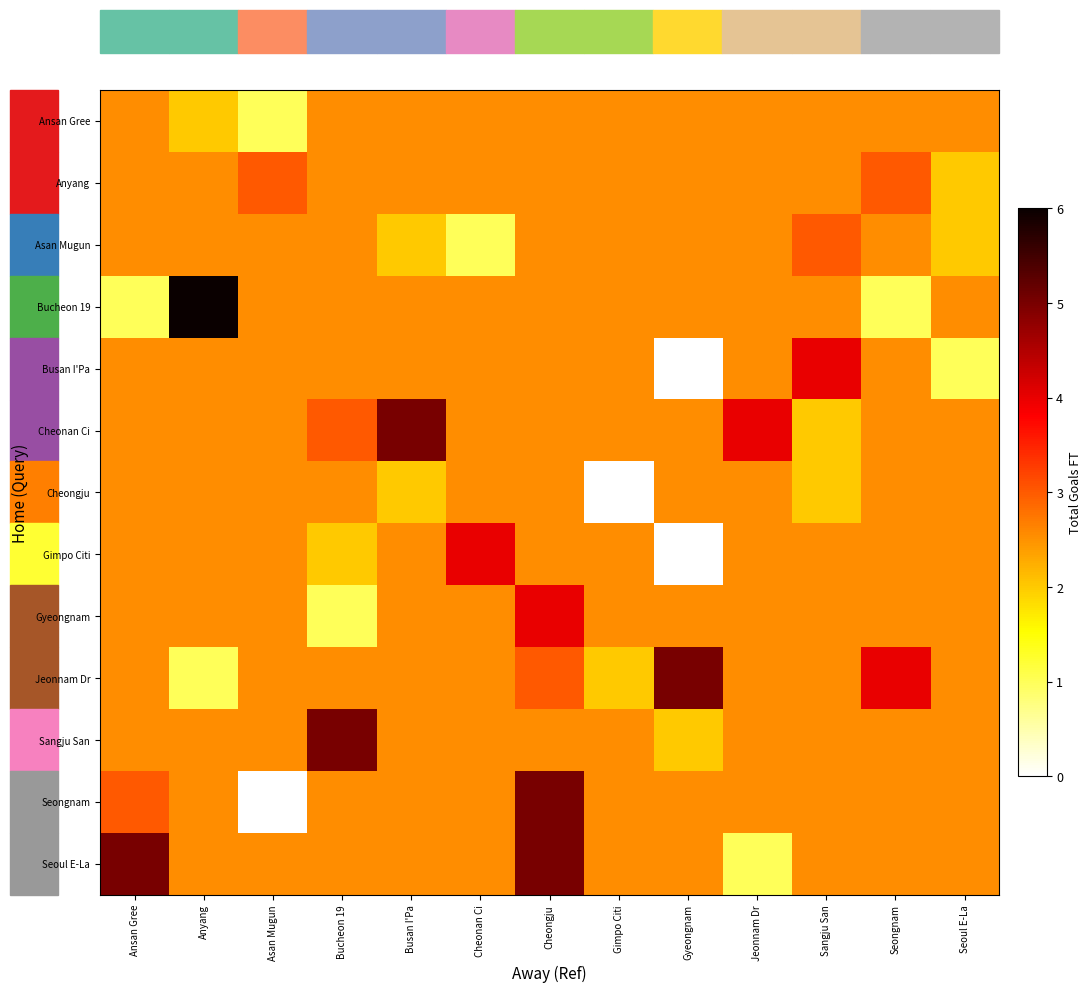

Reading right to left, what are all the values shown in this chart?

Ansan Gree: Seoul E-La=2.5	Seongnam=2.5	Sangju San=2.5	Jeonnam Dr=2.5	Gyeongnam=2.5	Gimpo Citi=2.5	Cheongju=2.5	Cheonan Ci=2.5	Busan I'Pa=2.5	Bucheon 19=2.5	Asan Mugun=1.0	Anyang=2.0	Ansan Gree=2.5
Anyang: Seoul E-La=2.0	Seongnam=3.0	Sangju San=2.5	Jeonnam Dr=2.5	Gyeongnam=2.5	Gimpo Citi=2.5	Cheongju=2.5	Cheonan Ci=2.5	Busan I'Pa=2.5	Bucheon 19=2.5	Asan Mugun=3.0	Anyang=2.5	Ansan Gree=2.5
Asan Mugun: Seoul E-La=2.0	Seongnam=2.5	Sangju San=3.0	Jeonnam Dr=2.5	Gyeongnam=2.5	Gimpo Citi=2.5	Cheongju=2.5	Cheonan Ci=1.0	Busan I'Pa=2.0	Bucheon 19=2.5	Asan Mugun=2.5	Anyang=2.5	Ansan Gree=2.5
Bucheon 19: Seoul E-La=2.5	Seongnam=1.0	Sangju San=2.5	Jeonnam Dr=2.5	Gyeongnam=2.5	Gimpo Citi=2.5	Cheongju=2.5	Cheonan Ci=2.5	Busan I'Pa=2.5	Bucheon 19=2.5	Asan Mugun=2.5	Anyang=6.0	Ansan Gree=1.0
Busan I'Pa: Seoul E-La=1.0	Seongnam=2.5	Sangju San=4.0	Jeonnam Dr=2.5	Gyeongnam=0.0	Gimpo Citi=2.5	Cheongju=2.5	Cheonan Ci=2.5	Busan I'Pa=2.5	Bucheon 19=2.5	Asan Mugun=2.5	Anyang=2.5	Ansan Gree=2.5
Cheonan Ci: Seoul E-La=2.5	Seongnam=2.5	Sangju San=2.0	Jeonnam Dr=4.0	Gyeongnam=2.5	Gimpo Citi=2.5	Cheongju=2.5	Cheonan Ci=2.5	Busan I'Pa=5.0	Bucheon 19=3.0	Asan Mugun=2.5	Anyang=2.5	Ansan Gree=2.5
Cheongju: Seoul E-La=2.5	Seongnam=2.5	Sangju San=2.0	Jeonnam Dr=2.5	Gyeongnam=2.5	Gimpo Citi=0.0	Cheongju=2.5	Cheonan Ci=2.5	Busan I'Pa=2.0	Bucheon 19=2.5	Asan Mugun=2.5	Anyang=2.5	Ansan Gree=2.5
Gimpo Citi: Seoul E-La=2.5	Seongnam=2.5	Sangju San=2.5	Jeonnam Dr=2.5	Gyeongnam=0.0	Gimpo Citi=2.5	Cheongju=2.5	Cheonan Ci=4.0	Busan I'Pa=2.5	Bucheon 19=2.0	Asan Mugun=2.5	Anyang=2.5	Ansan Gree=2.5
Gyeongnam: Seoul E-La=2.5	Seongnam=2.5	Sangju San=2.5	Jeonnam Dr=2.5	Gyeongnam=2.5	Gimpo Citi=2.5	Cheongju=4.0	Cheonan Ci=2.5	Busan I'Pa=2.5	Bucheon 19=1.0	Asan Mugun=2.5	Anyang=2.5	Ansan Gree=2.5
Jeonnam Dr: Seoul E-La=2.5	Seongnam=4.0	Sangju San=2.5	Jeonnam Dr=2.5	Gyeongnam=5.0	Gimpo Citi=2.0	Cheongju=3.0	Cheonan Ci=2.5	Busan I'Pa=2.5	Bucheon 19=2.5	Asan Mugun=2.5	Anyang=1.0	Ansan Gree=2.5
Sangju San: Seoul E-La=2.5	Seongnam=2.5	Sangju San=2.5	Jeonnam Dr=2.5	Gyeongnam=2.0	Gimpo Citi=2.5	Cheongju=2.5	Cheonan Ci=2.5	Busan I'Pa=2.5	Bucheon 19=5.0	Asan Mugun=2.5	Anyang=2.5	Ansan Gree=2.5
Seongnam: Seoul E-La=2.5	Seongnam=2.5	Sangju San=2.5	Jeonnam Dr=2.5	Gyeongnam=2.5	Gimpo Citi=2.5	Cheongju=5.0	Cheonan Ci=2.5	Busan I'Pa=2.5	Bucheon 19=2.5	Asan Mugun=0.0	Anyang=2.5	Ansan Gree=3.0
Seoul E-La: Seoul E-La=2.5	Seongnam=2.5	Sangju San=2.5	Jeonnam Dr=1.0	Gyeongnam=2.5	Gimpo Citi=2.5	Cheongju=5.0	Cheonan Ci=2.5	Busan I'Pa=2.5	Bucheon 19=2.5	Asan Mugun=2.5	Anyang=2.5	Ansan Gree=5.0